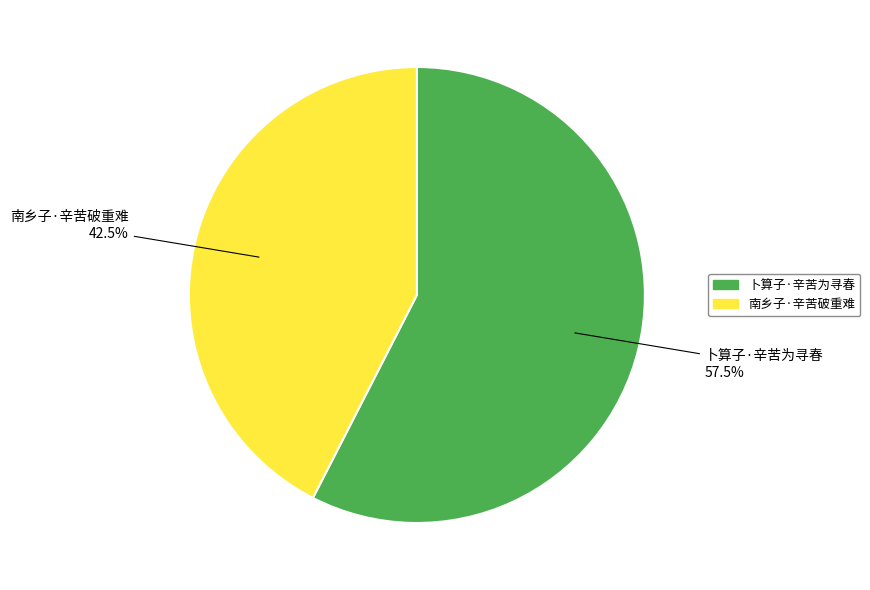

What is the total percentage of 南乡子·辛苦破重难 and 卜算子·辛苦为寻春?

100.0%